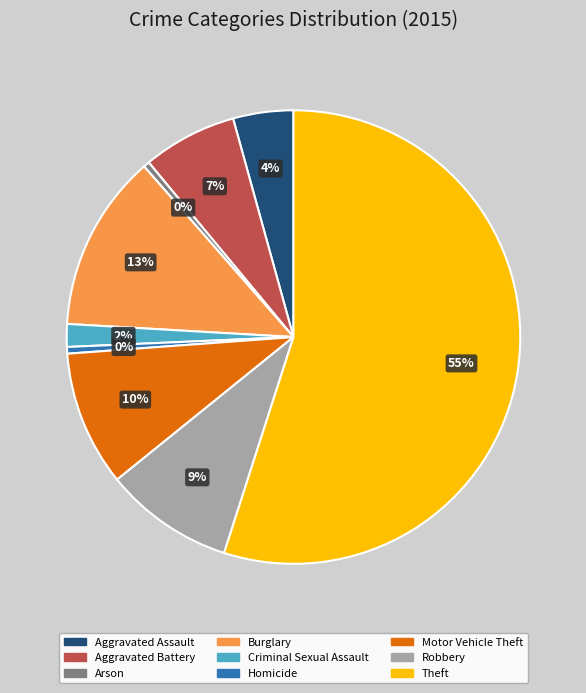

Which has a higher value, Criminal Sexual Assault or Homicide?

Criminal Sexual Assault